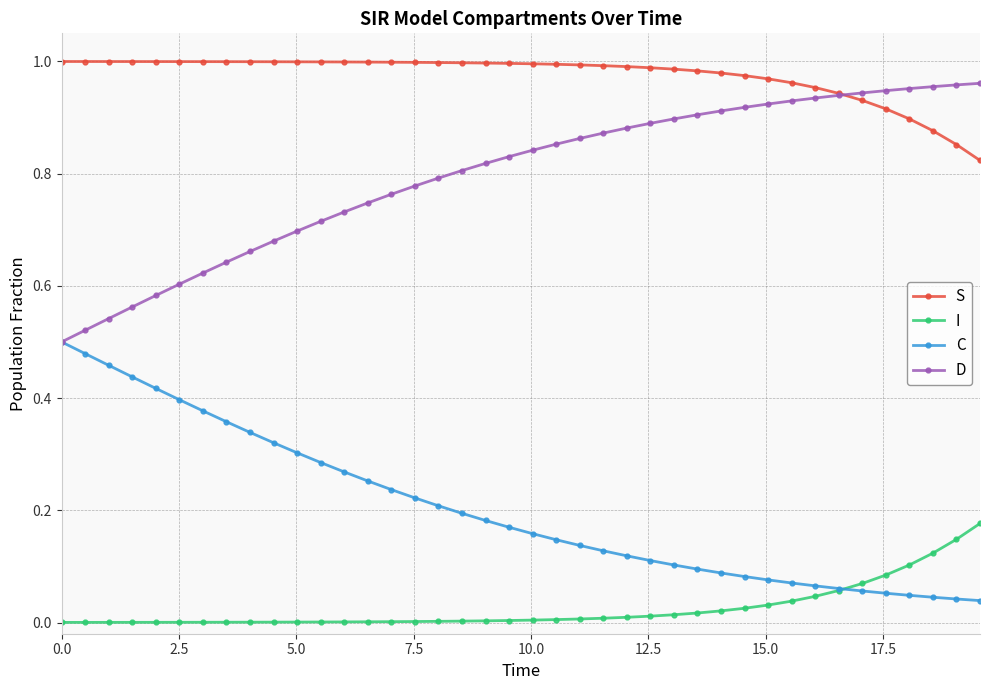

True or false: I and D intersect in this chart.

False